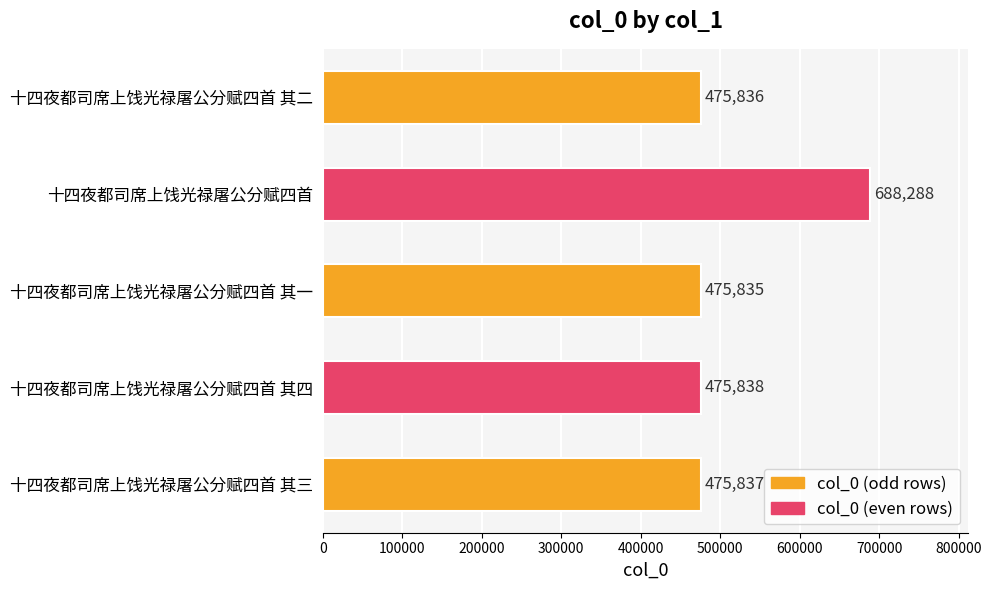

What is the average value?

518327